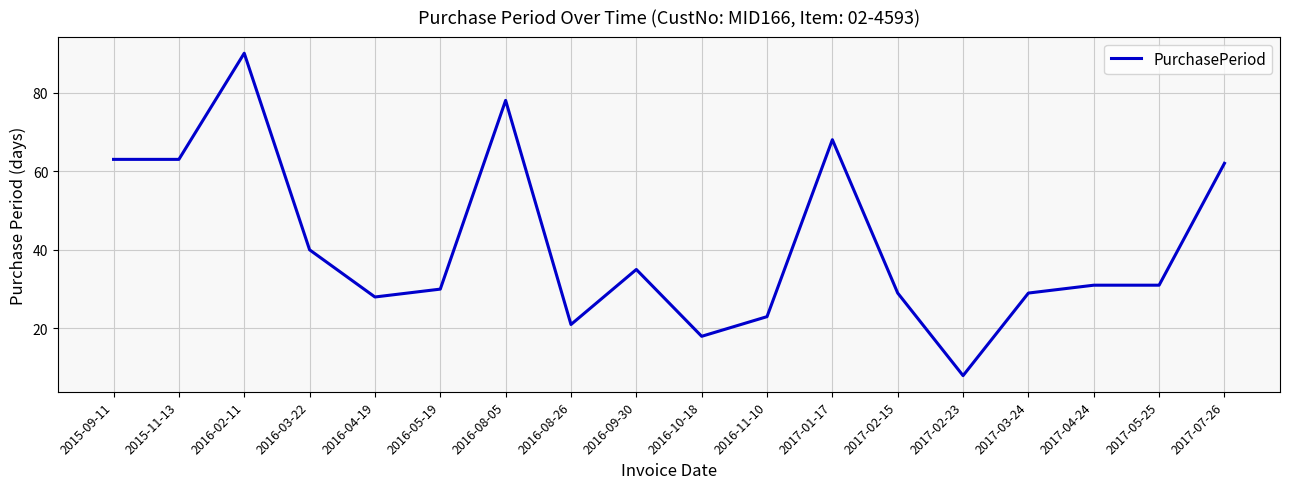

True or false: the data has more than 2 interior local peaks.

True